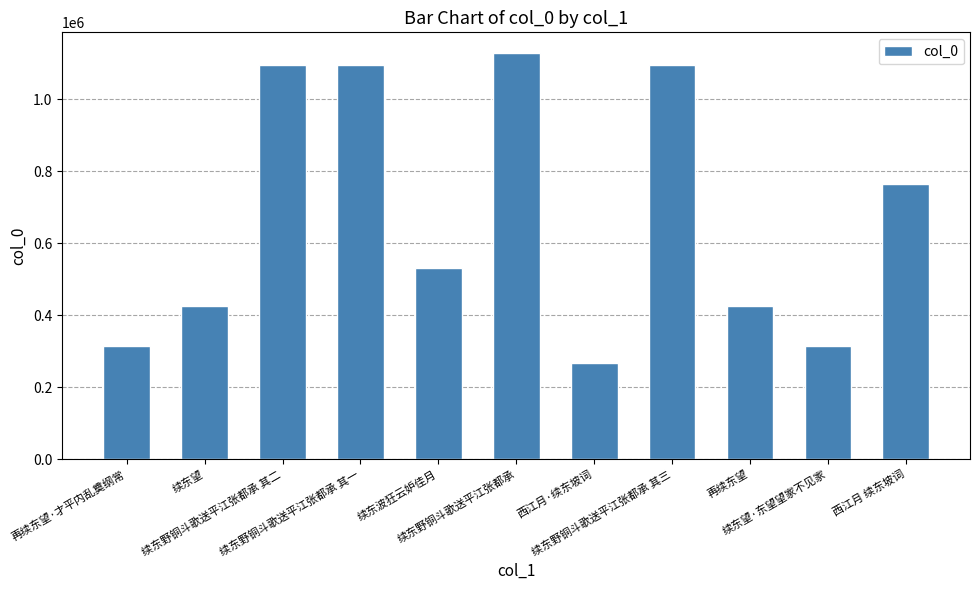

Where does the data first go above 530813?

续东野铜斗歌送平江张都承 其二